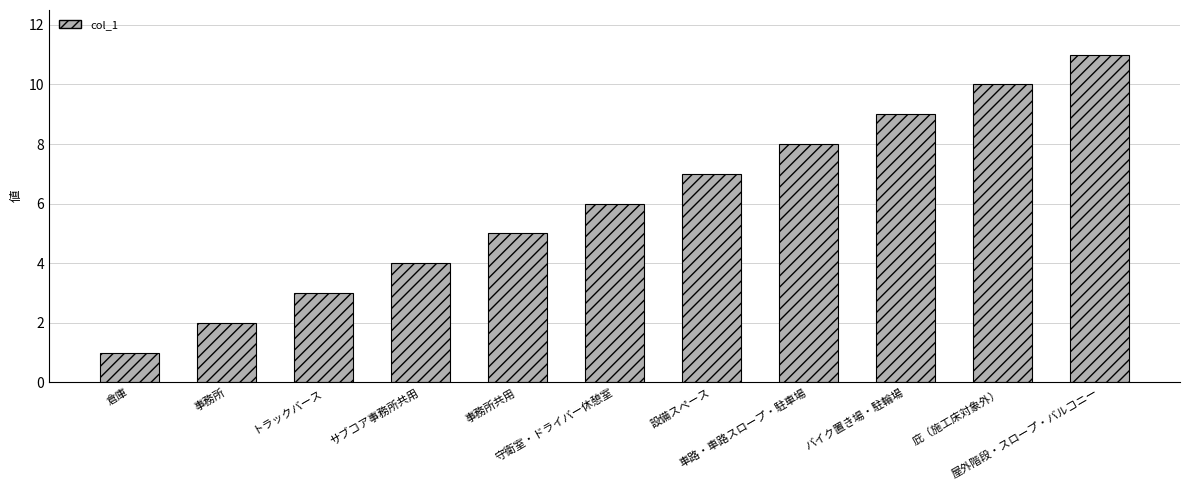

List the labels in order of value, largest first.

屋外階段・スロープ・バルコニー, 庇（施工床対象外）, バイク置き場・駐輪場, 車路・車路スロープ・駐車場, 設備スペース, 守衛室・ドライバー休憩室, 事務所共用, サブコア事務所共用, トラックバース, 事務所, 倉庫